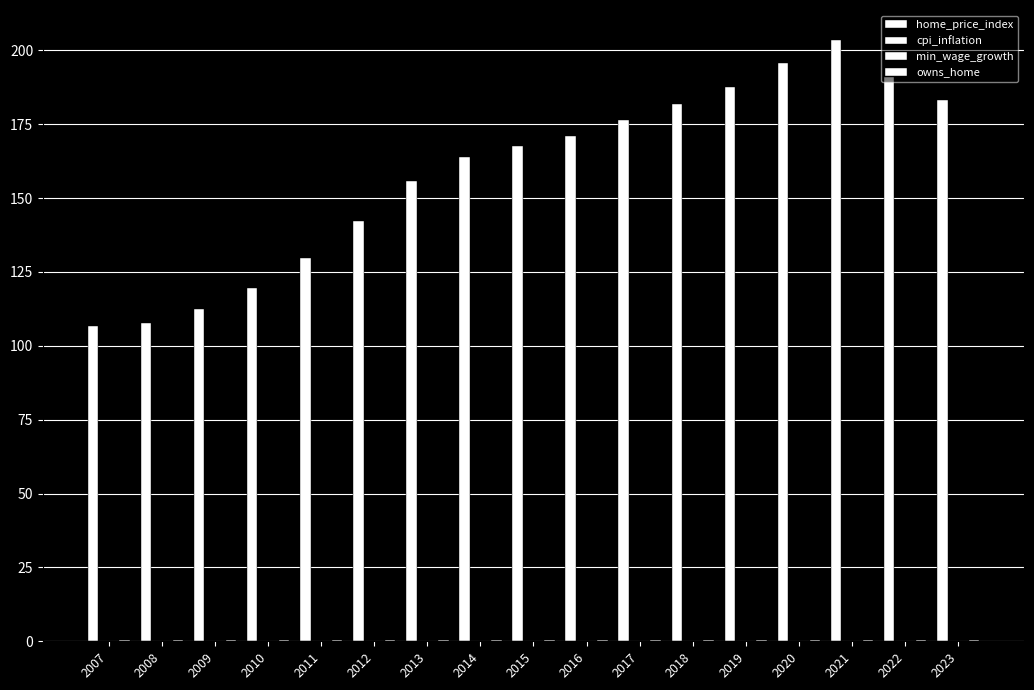

The value of owns_home at 2017 is 0.1. True or false?

False